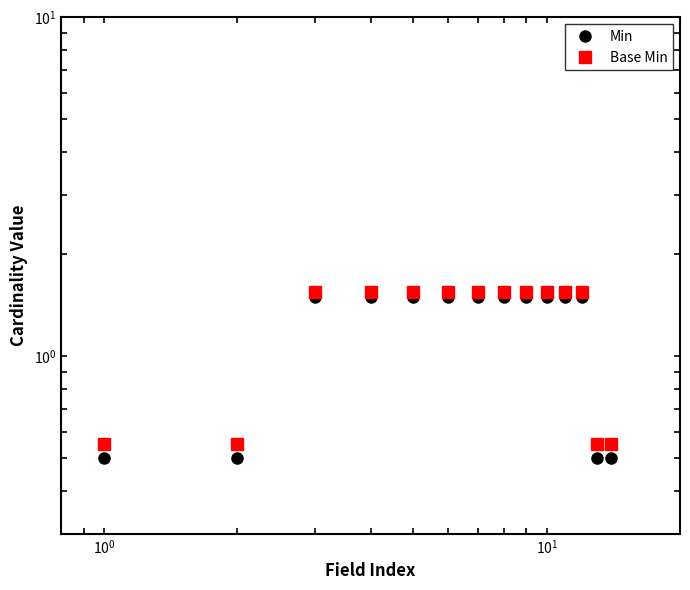

How many data points does each series have?

14